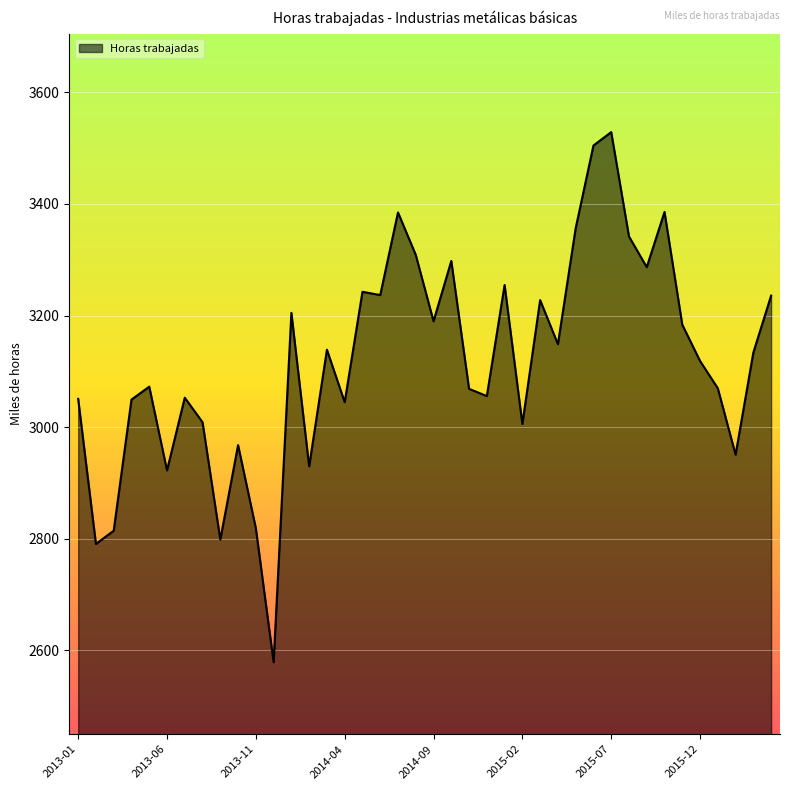

How many lines are shown in the chart?

1